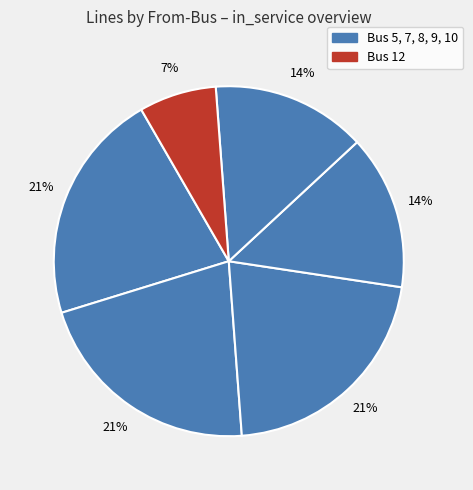

Count the number of slices in the pie.

6